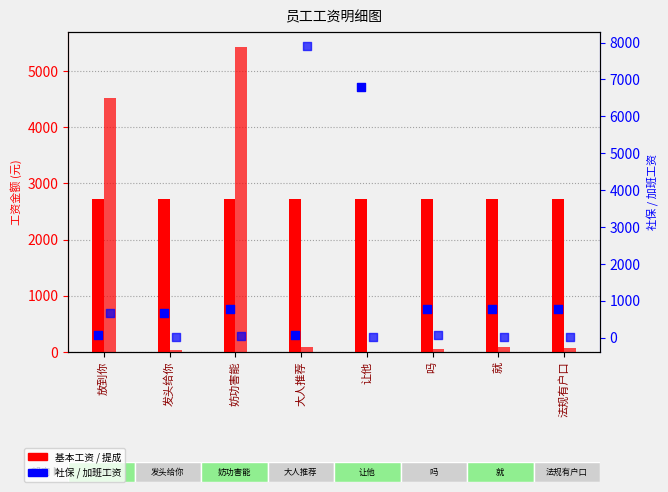

Which series contains the highest Y value?

加班工资